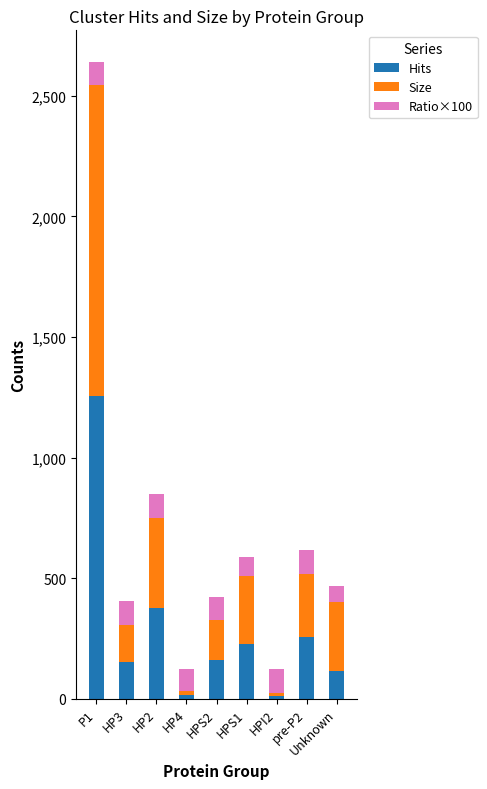

At which label is Hits closest to 634?

HP2